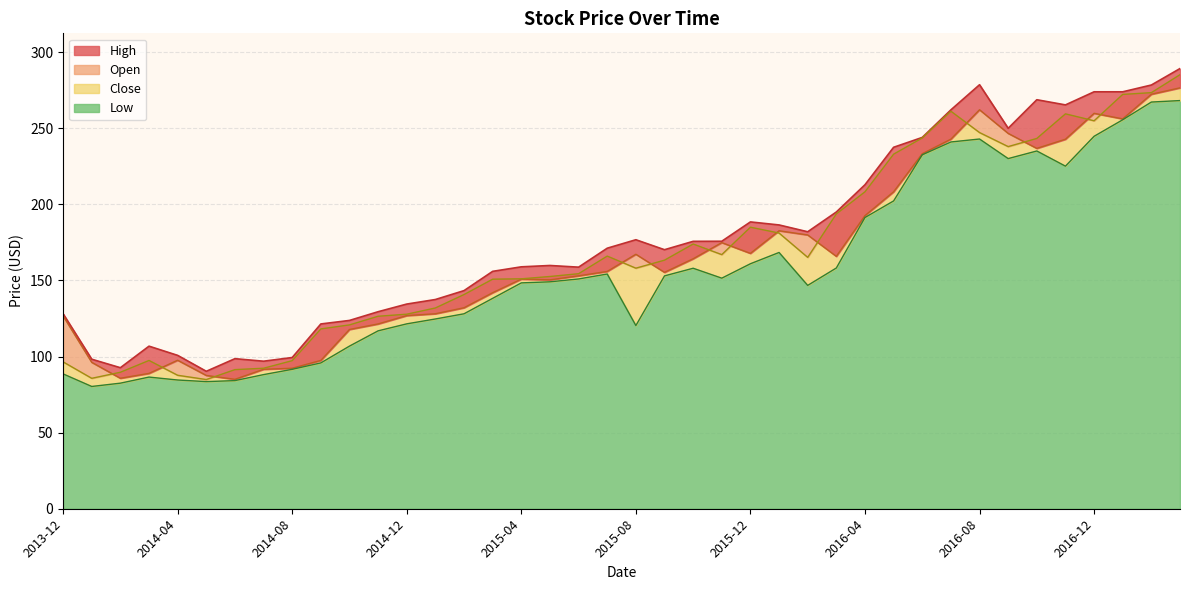

Which series has the widest spread of values?

Close